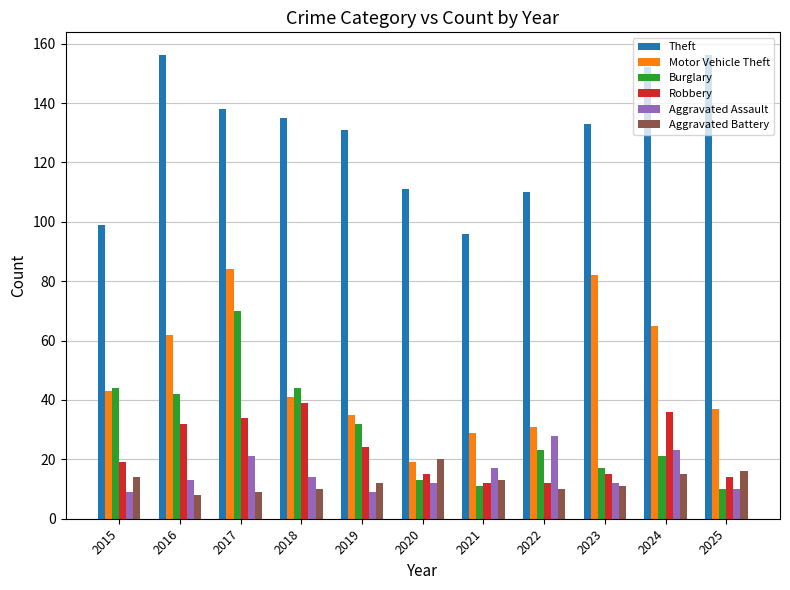

What is the difference between the maximum and minimum values in the Burglary series?

60